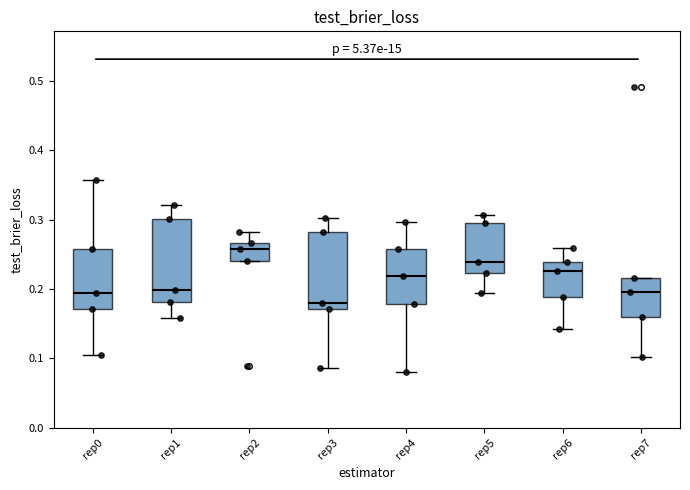

Which box has the highest median line?

rep2